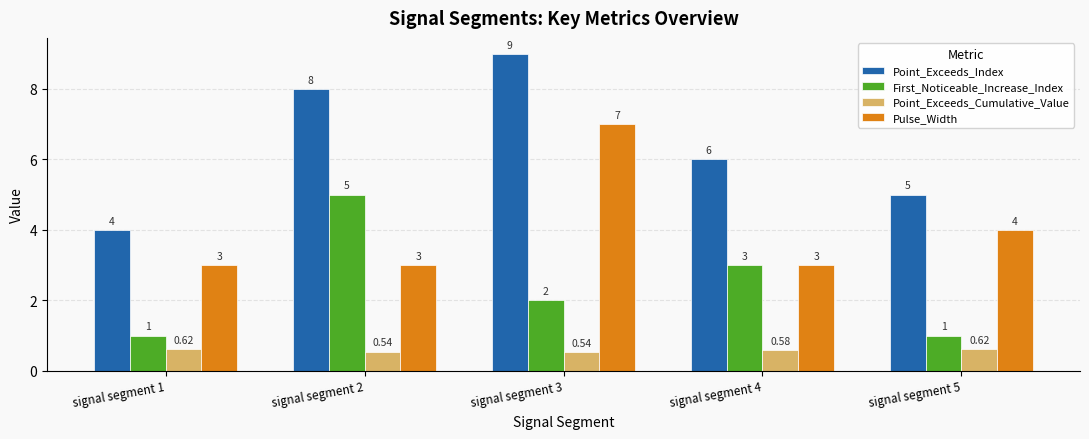

Where is Point_Exceeds_Index nearest to the value 6?

signal segment 4